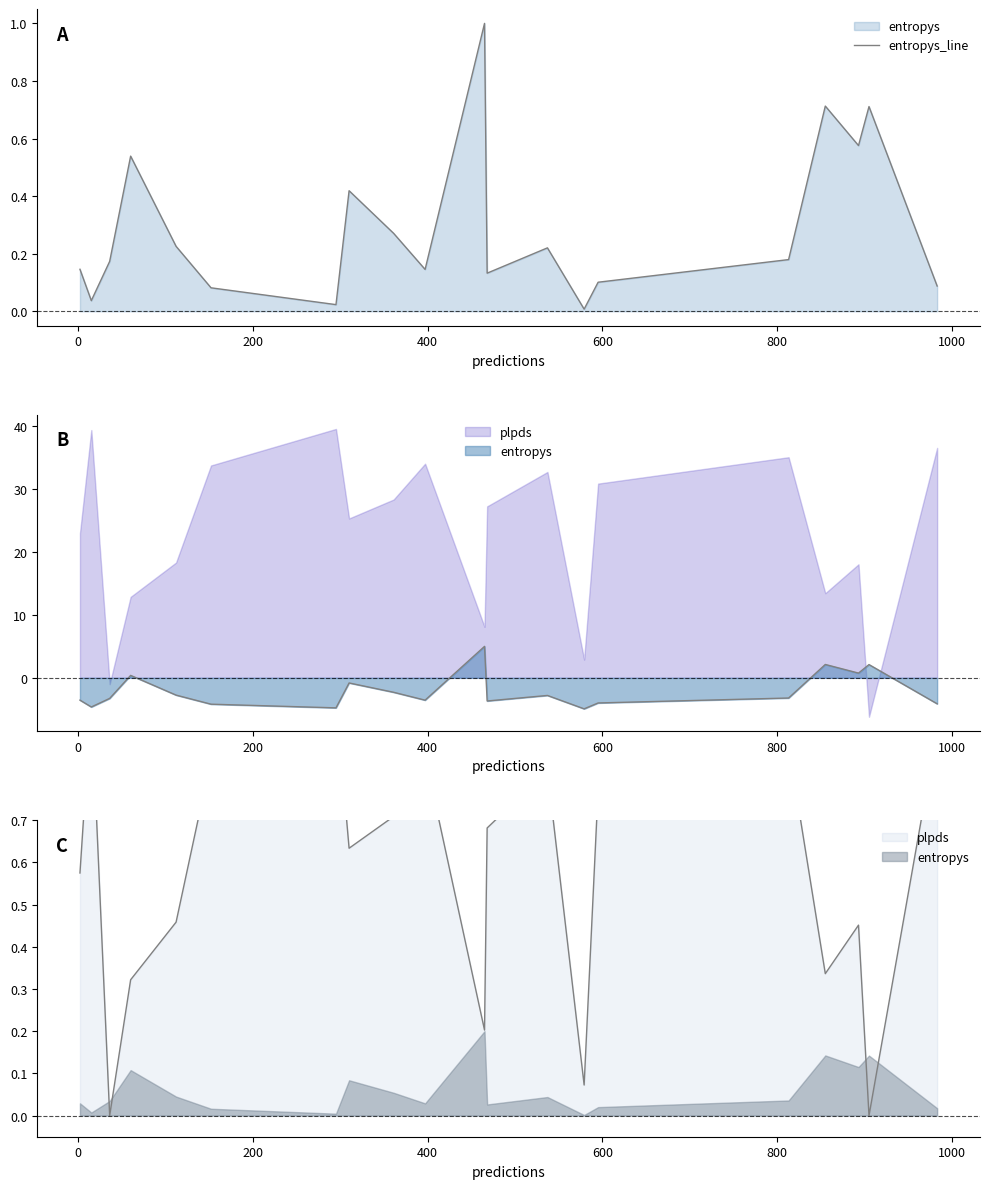

Does the chart display data point markers on the line(s)?

No